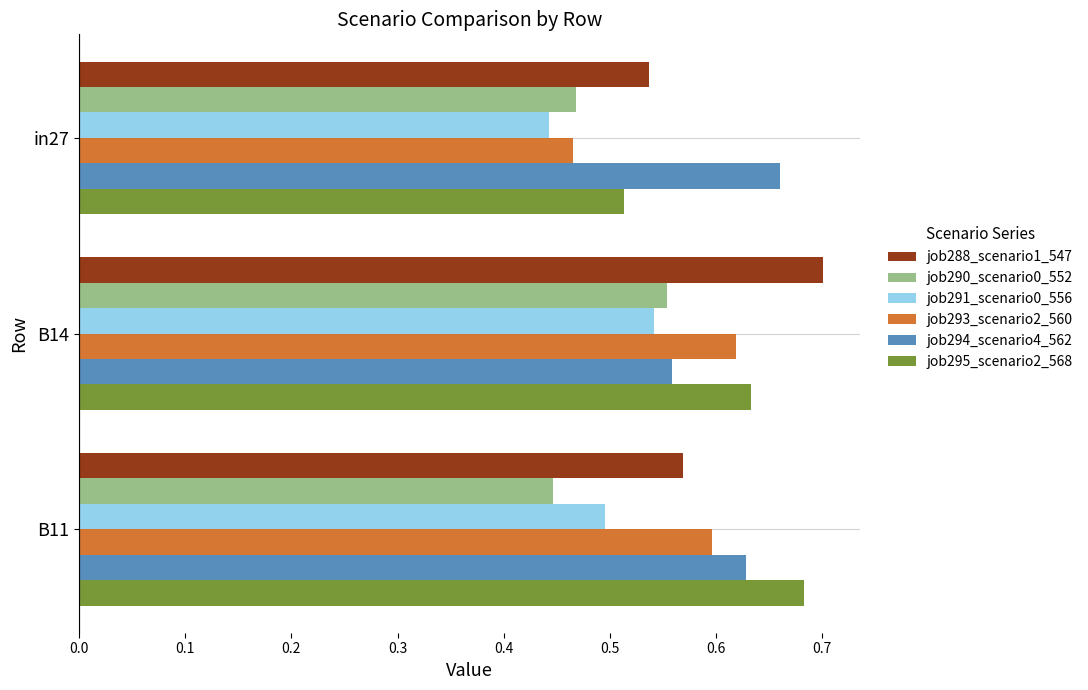

Count the job291_scenario0_556 values in the range 0 to 1.

3